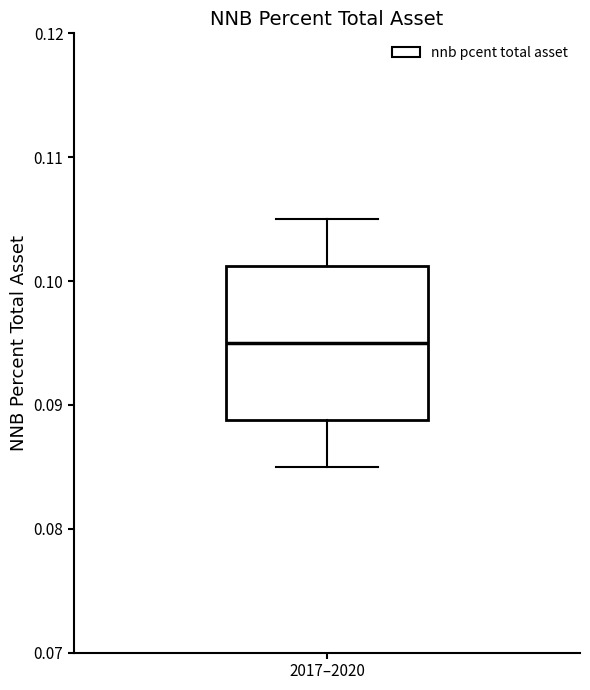

Read this box plot against the y-axis: the position of the median line, the range covered by the box, and the ends of both whiskers. The values are not printed on the chart, so give them approximately, as read against the axis.

median 0.095, box 0.089 to 0.101, whiskers 0.085 to 0.105